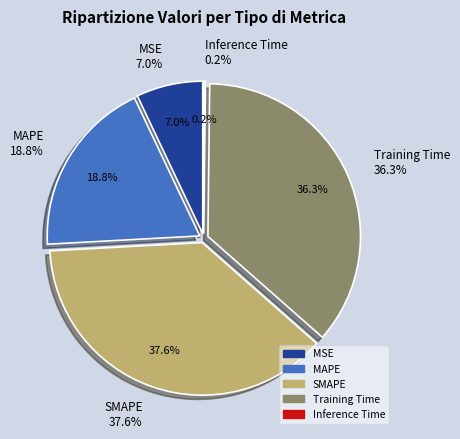

Does Inference Time represent more than half of the total?

No